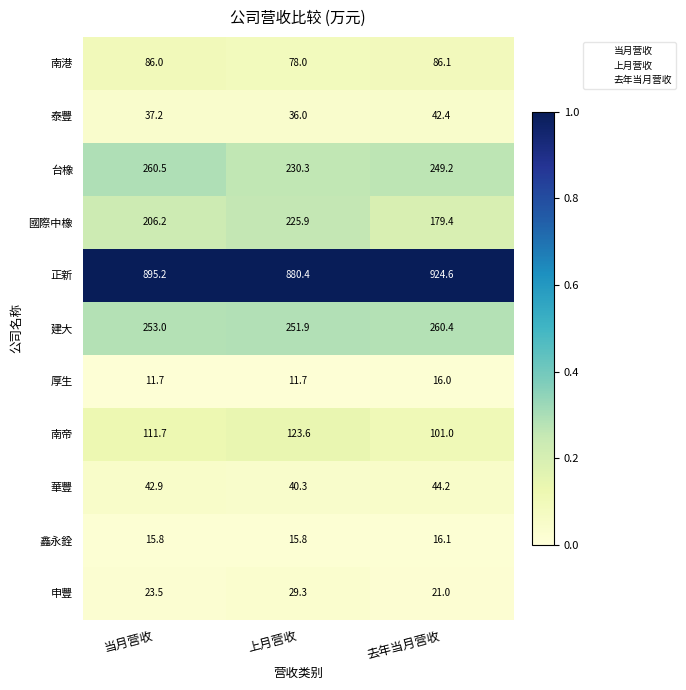

Is the value of 華豐 at 当月营收 greater than the value of 厚生 at 上月营收?

Yes